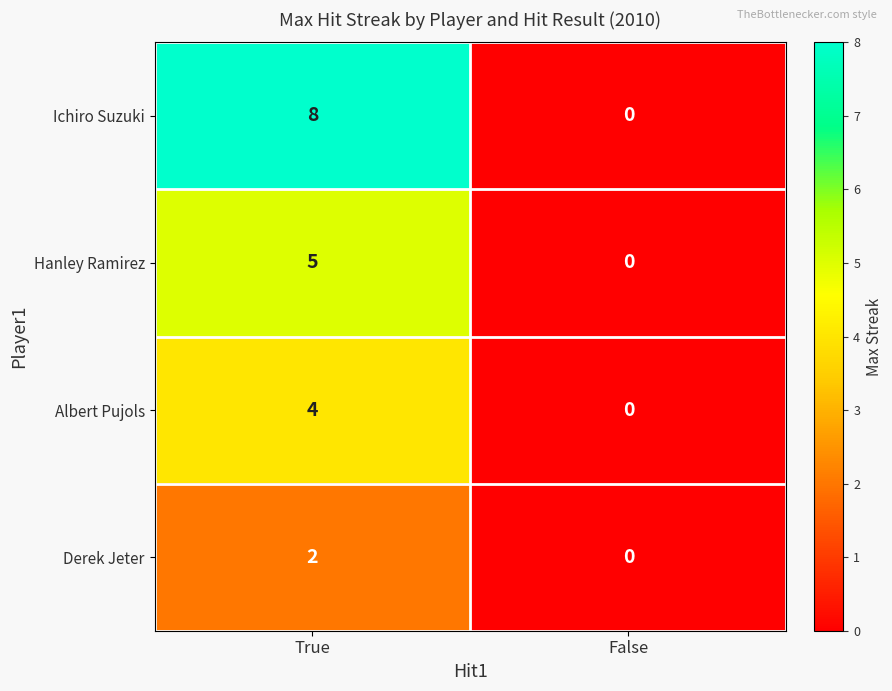

Count the number of categories in the chart.

2